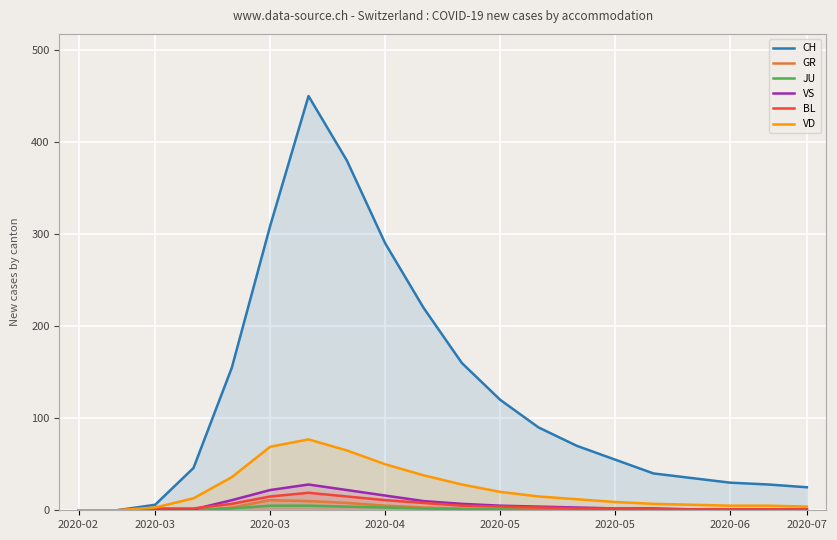

Which series changed the most between 2020-03 and 2020-05?

CH